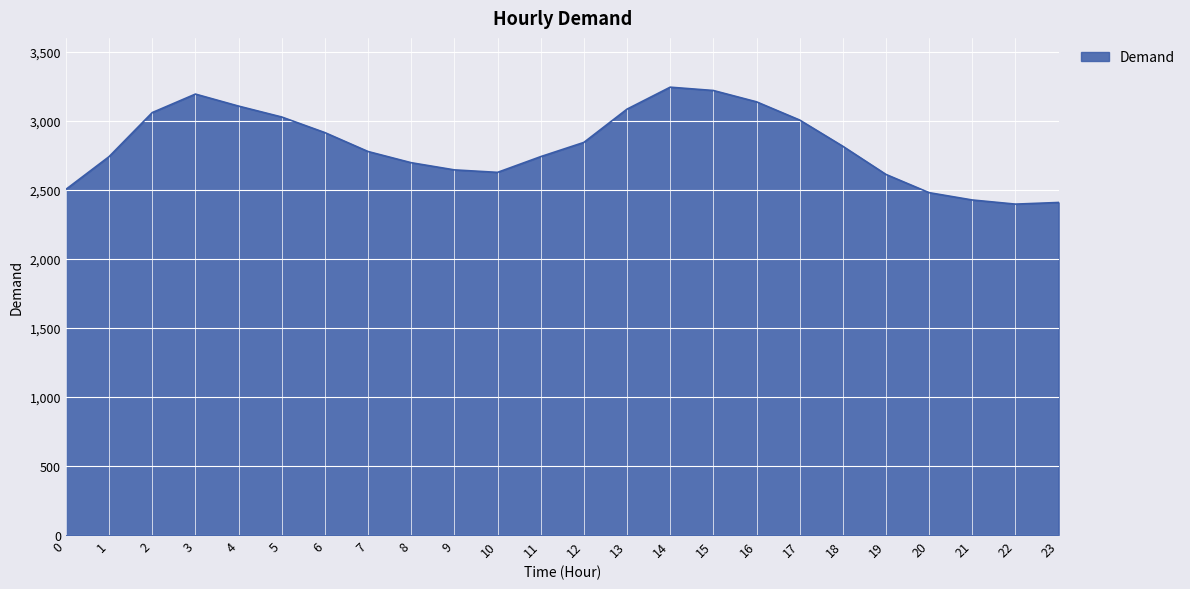

Which has a higher value, 0 or 11?

11